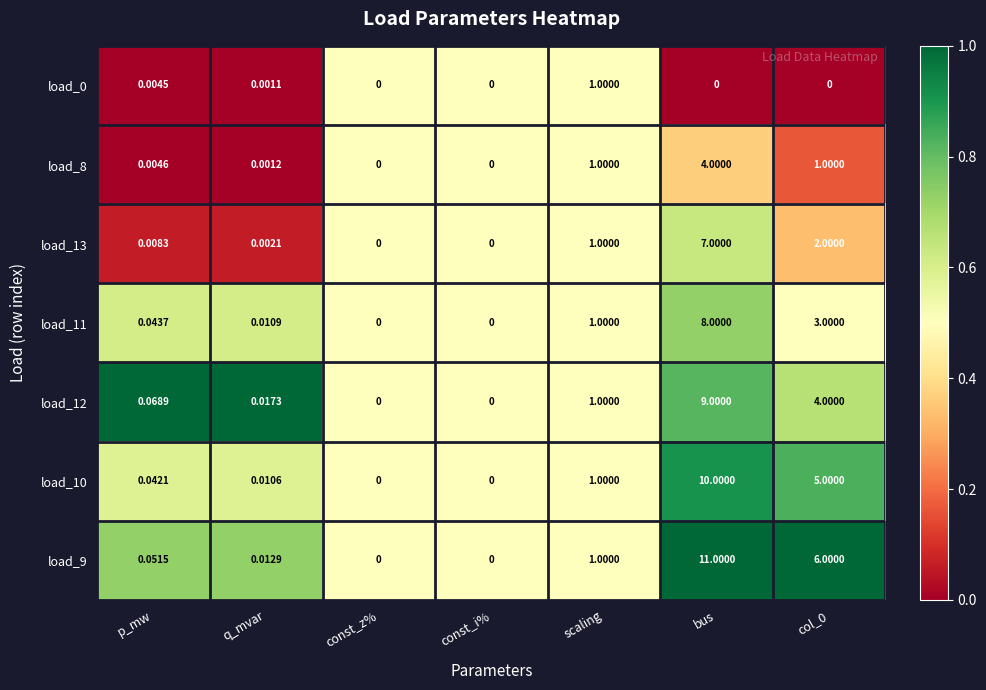

Is the value of load_11 at p_mw greater than the value of load_9 at col_0?

No